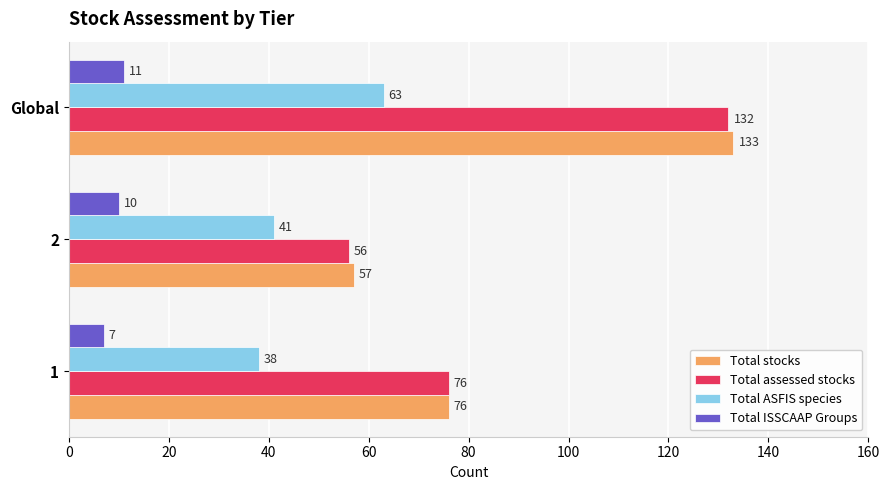

Which series has the largest total across all categories?

Total stocks